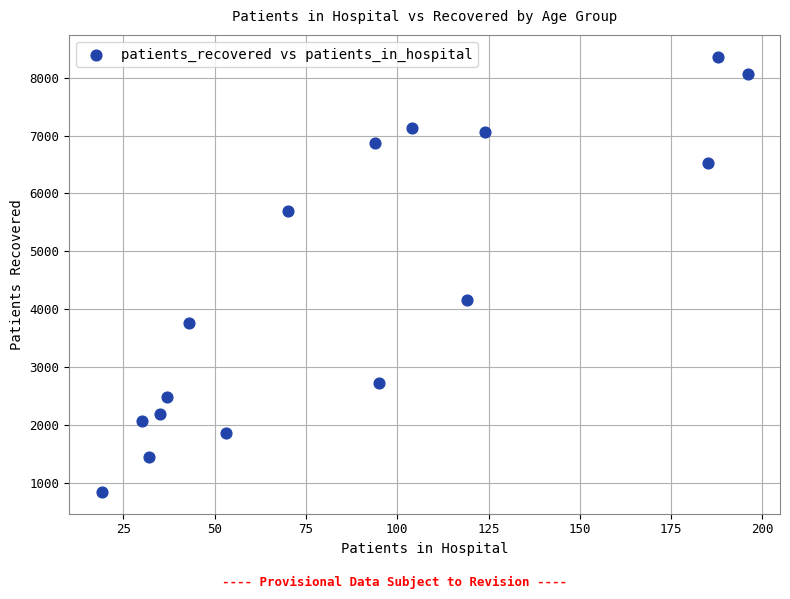

What is the range of X values (max minus min)?

177